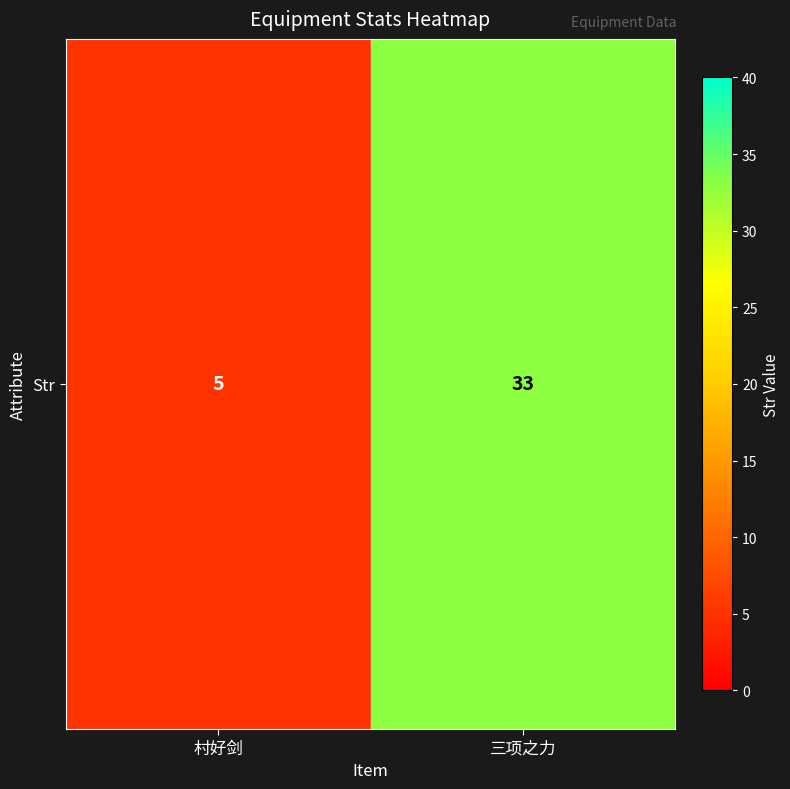

The chart shows a value of 2 at 村好剑. True or false?

False